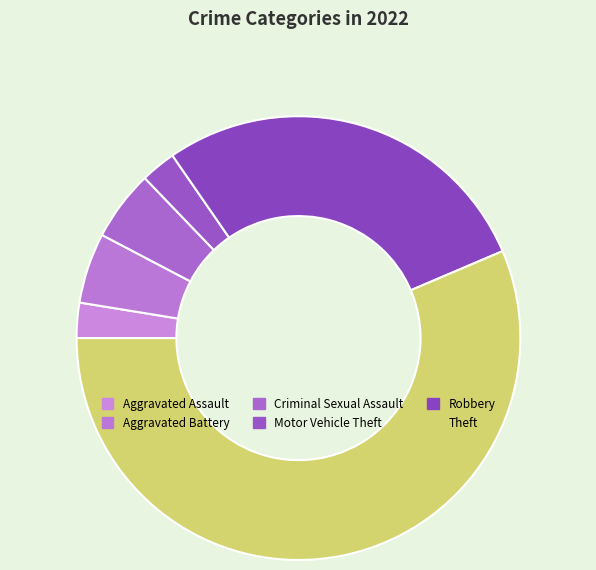

What percentage is the Motor Vehicle Theft slice, to the nearest percent?

3%